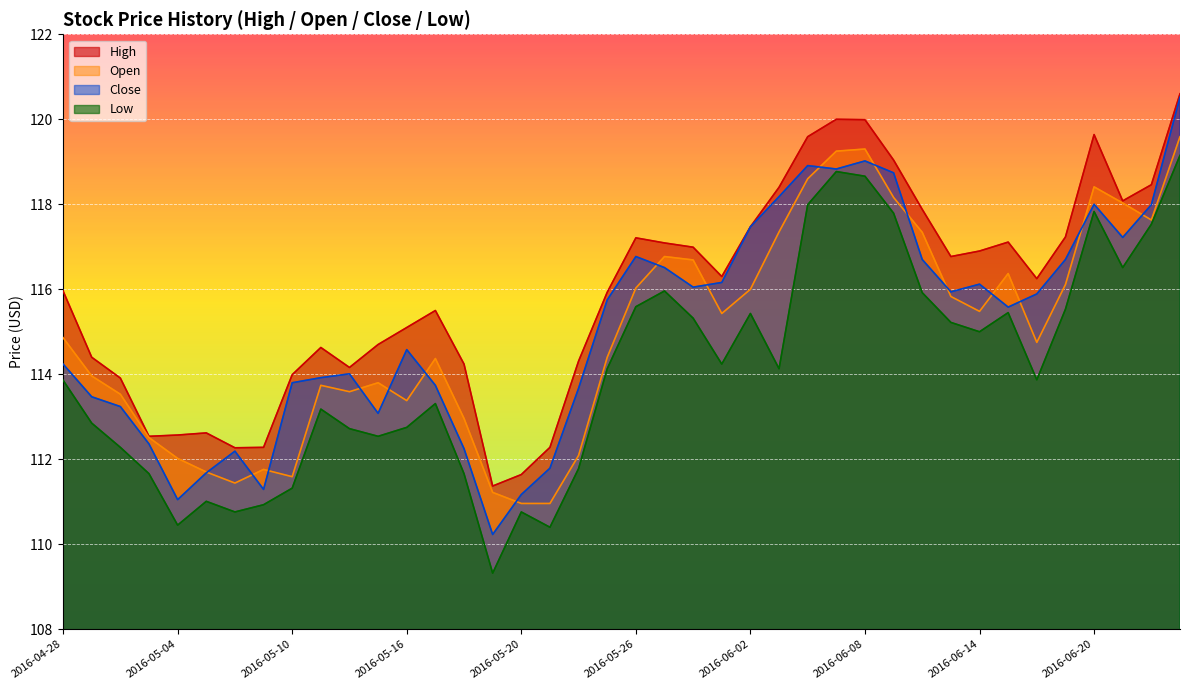

True or false: Close and High cross at least once.

False